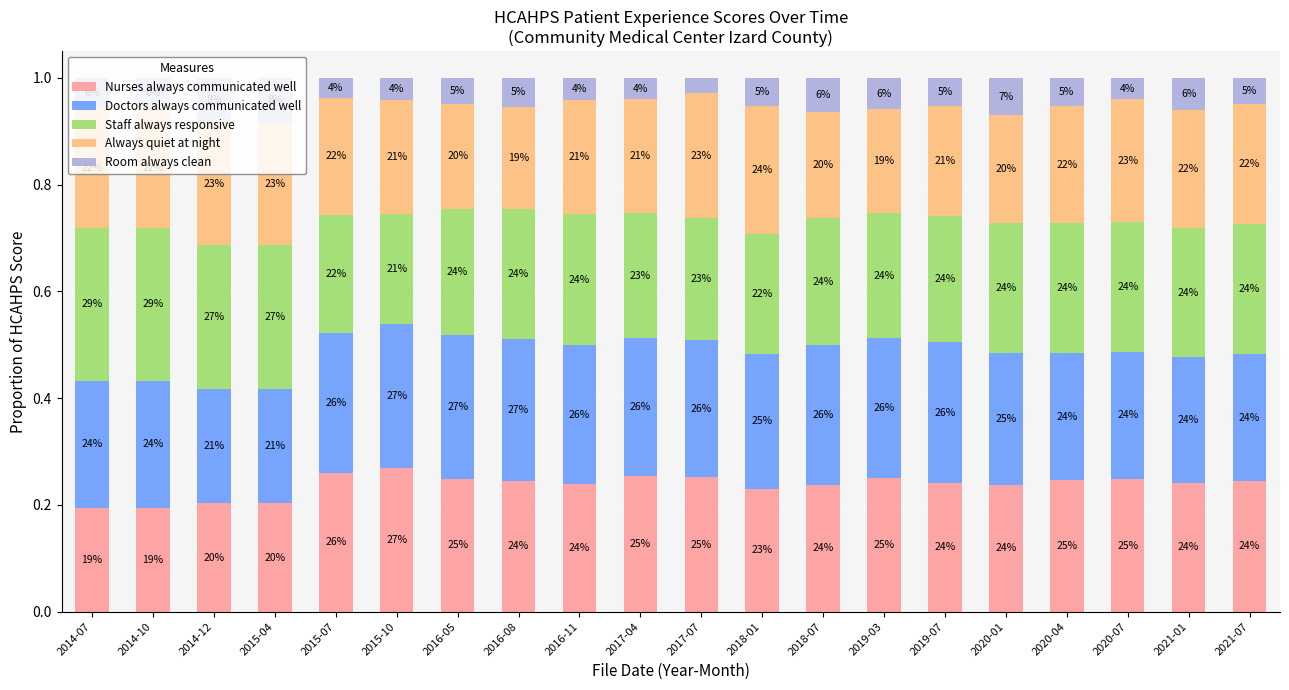

What are all the series names shown in the legend?

Nurses always communicated well, Doctors always communicated well, Staff always responsive, Always quiet at night, Room always clean